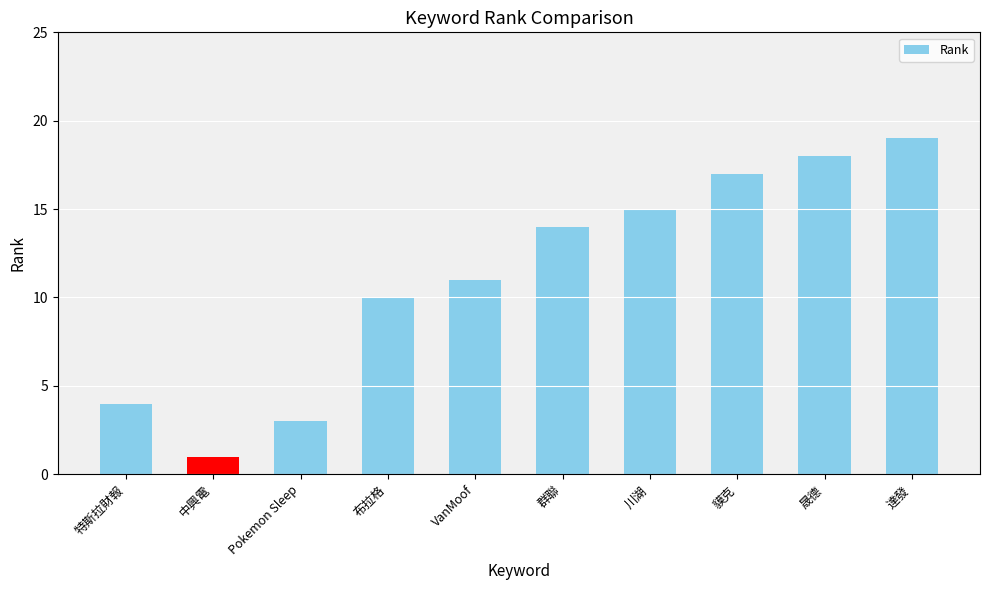

What is the label of the 10th bar from the left?

達發